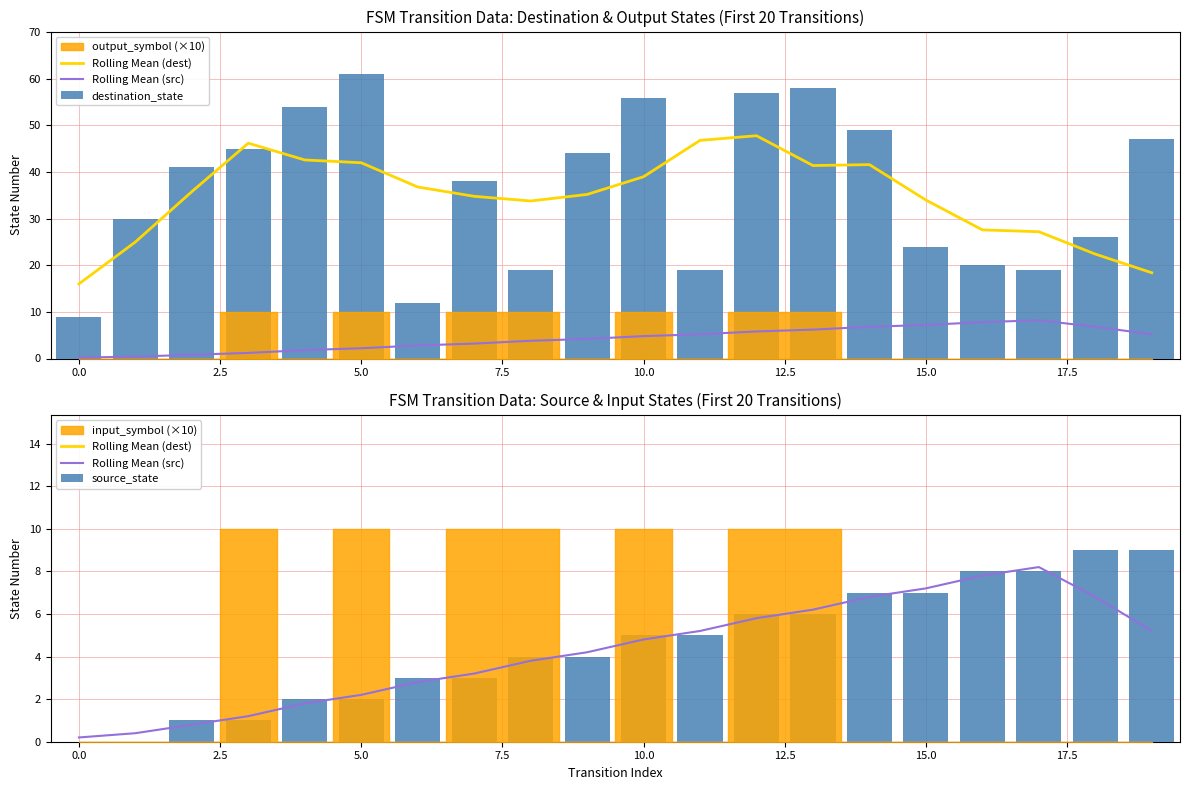

The value of source_state at 12.5 is 1.9. True or false?

False